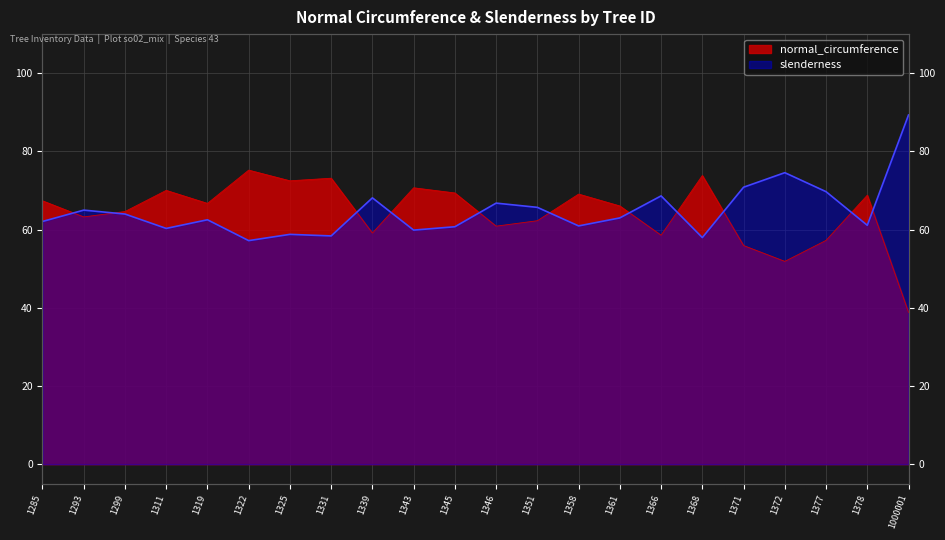

What is the difference between the second highest and second lowest values in the normal_circumference series?

22.0